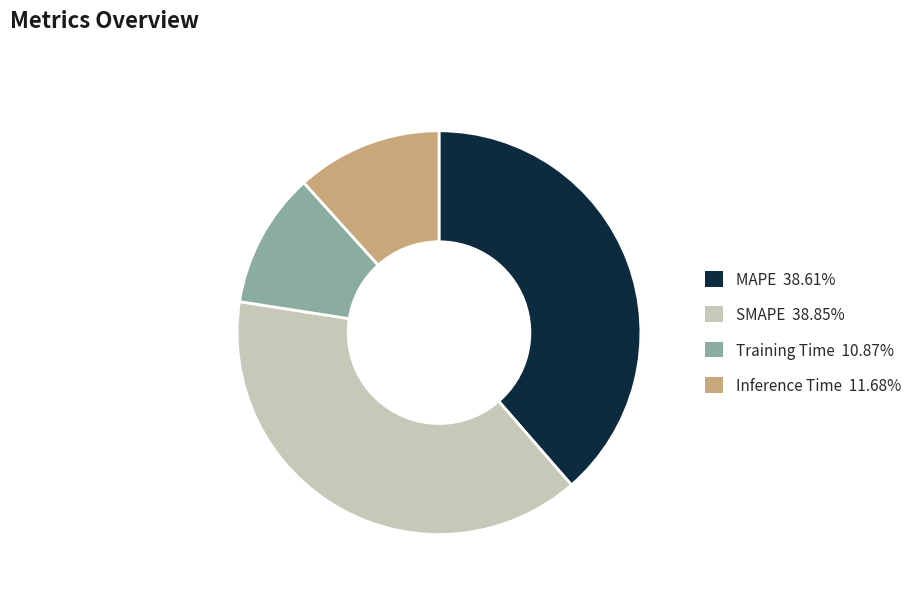

What is the smallest slice in the pie chart?

Training Time